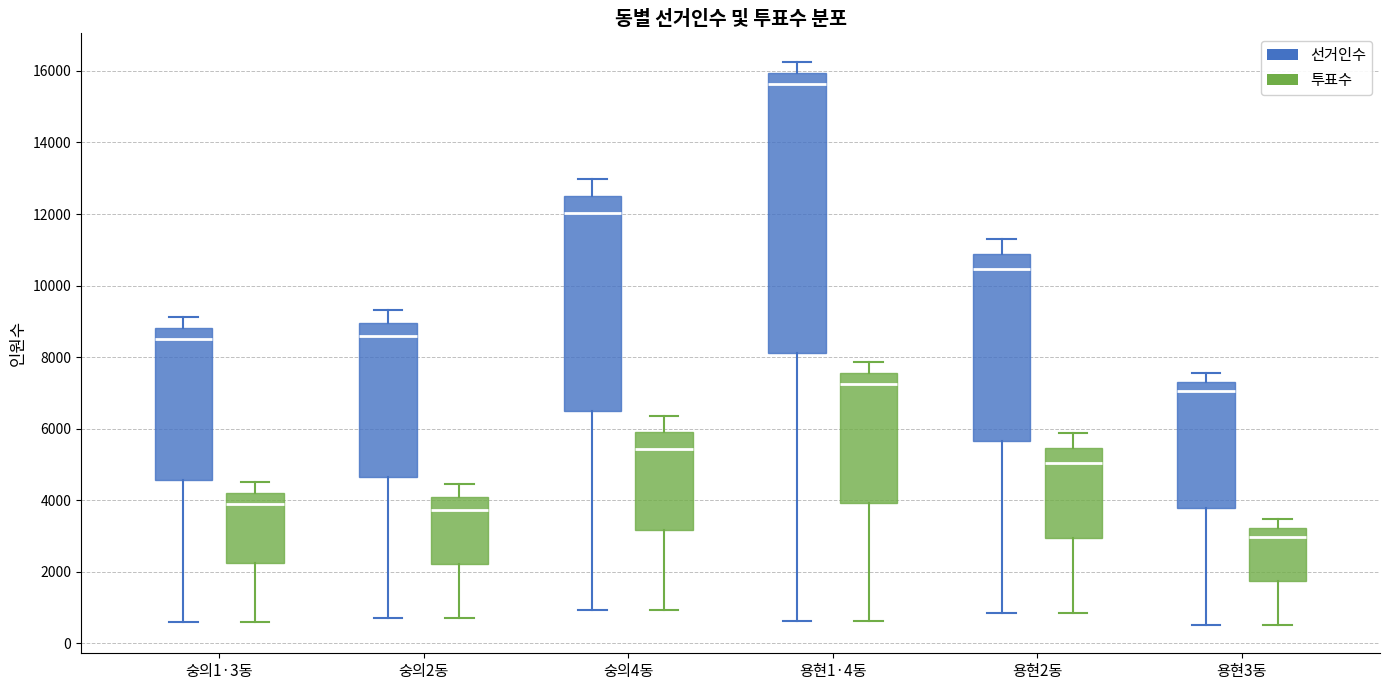

Reading left to right, transcribe this box plot: for each box, give where its median line is, the range the box spans, and where its two whiskers end, as read against the y-axis. The values are not printed on the chart, so give them approximately, as read against the axis.

숭의1·3동 (선거인수): median 8600, box 4600 to 8800, whiskers 600 to 9200
숭의1·3동 (투표수): median 4000, box 2200 to 4200, whiskers 600 to 4600
숭의2동 (선거인수): median 8600, box 4600 to 9000, whiskers 800 to 9400
숭의2동 (투표수): median 3800, box 2200 to 4000, whiskers 800 to 4400
숭의4동 (선거인수): median 12000, box 6400 to 12600, whiskers 1000 to 13000
숭의4동 (투표수): median 5400, box 3200 to 5800, whiskers 1000 to 6400
용현1·4동 (선거인수): median 15600, box 8200 to 16000, whiskers 600 to 16200
용현1·4동 (투표수): median 7200, box 4000 to 7600, whiskers 600 to 7800
용현2동 (선거인수): median 10400, box 5600 to 10800, whiskers 800 to 11400
용현2동 (투표수): median 5000, box 3000 to 5400, whiskers 800 to 5800
용현3동 (선거인수): median 7000, box 3800 to 7400, whiskers 600 to 7600
용현3동 (투표수): median 3000, box 1800 to 3200, whiskers 600 to 3400